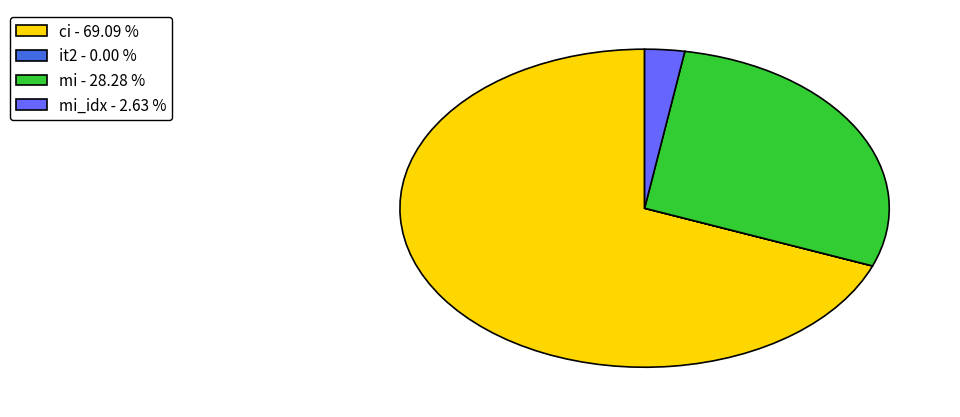

Do mi_idx - 2.63 % and mi - 28.28 % together represent more than half of the pie?

No